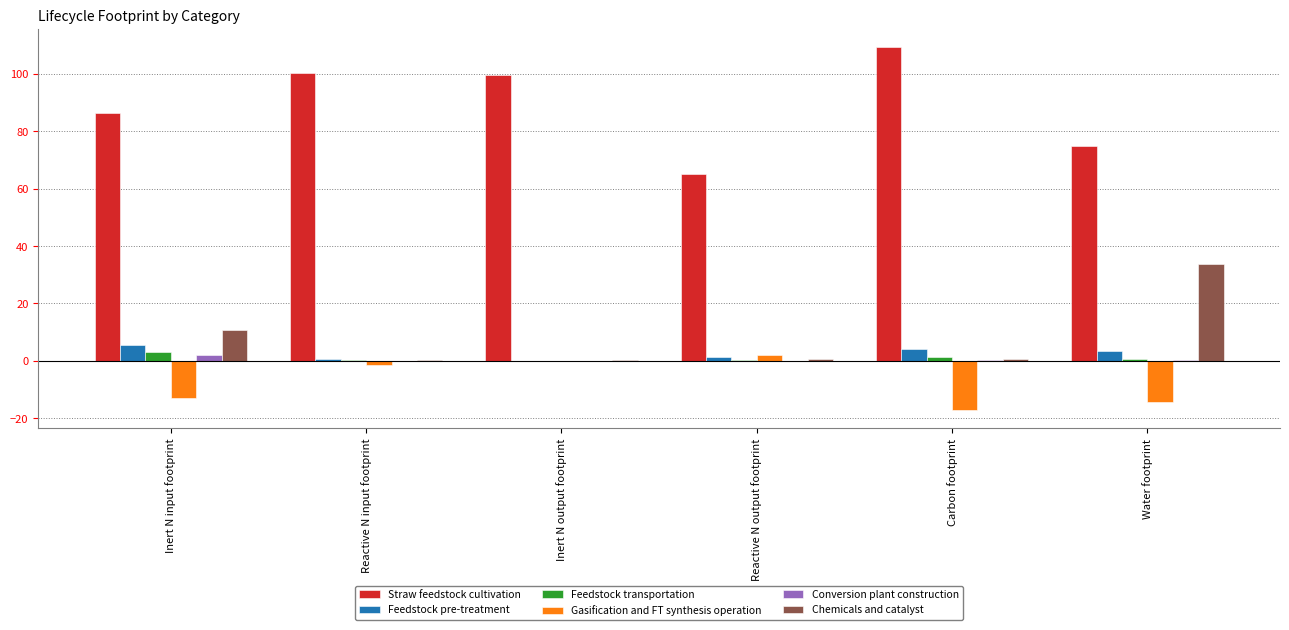

What is the average value of the Conversion plant construction series?

0.4